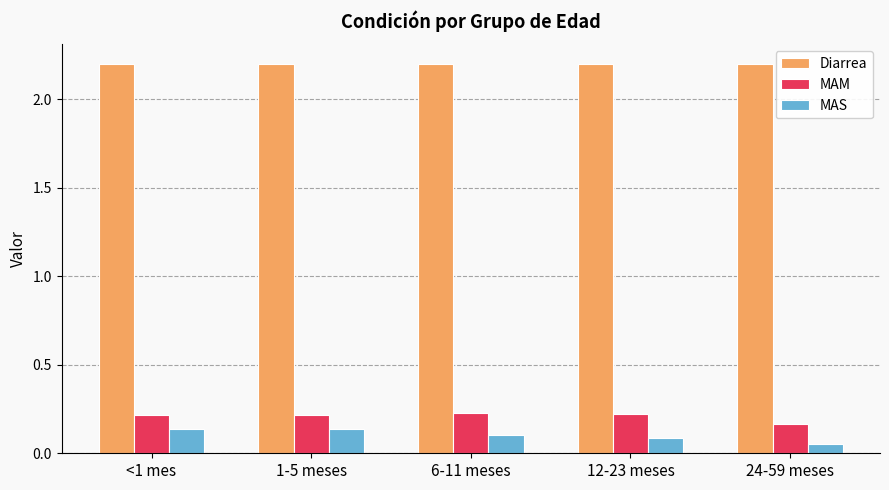

Which series has the largest total across all categories?

Diarrea